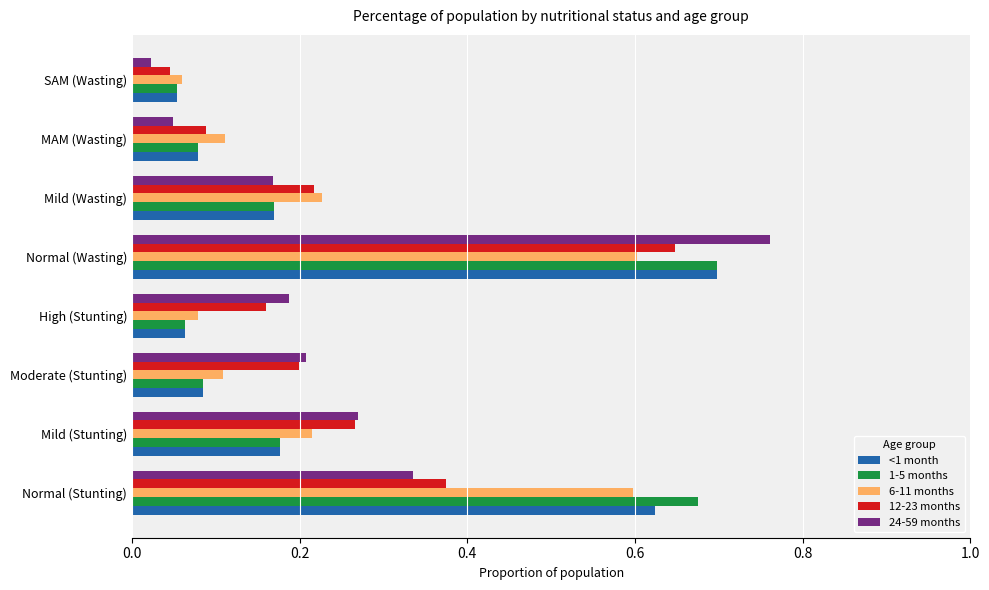

True or false: 24-59 months has a value of 0.1 at Mild (Stunting).

False